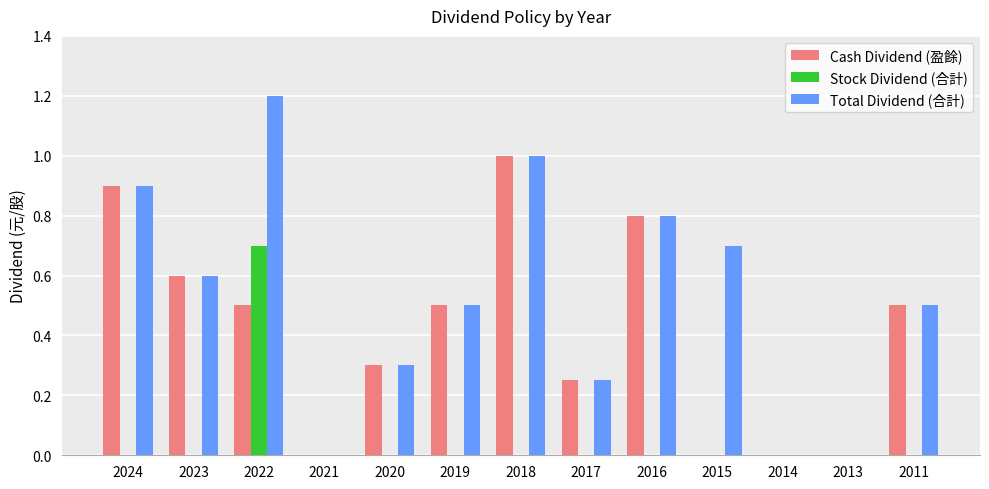

What is the approximate value of Cash Dividend (盈餘) at 2024?

0.9